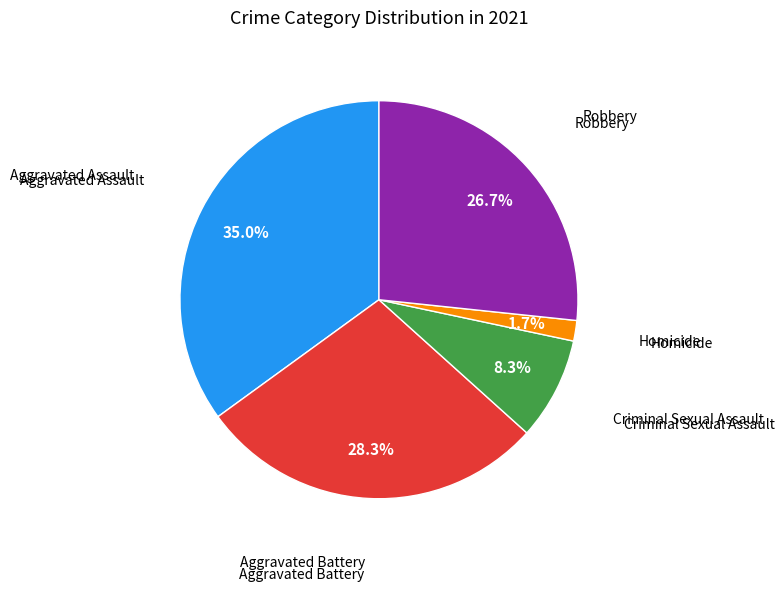

To the nearest percent, what is the difference between the largest and smallest slice percentages?

33%